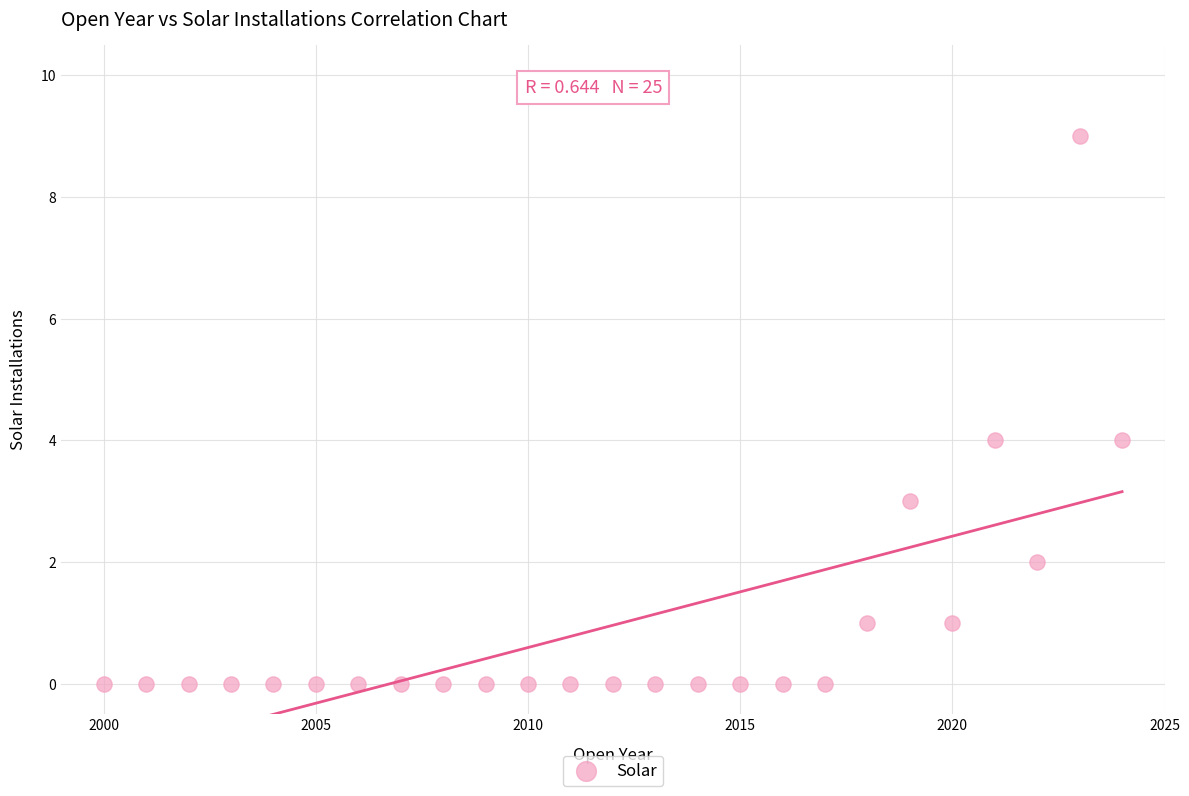

What is the range of X values (max minus min)?

24